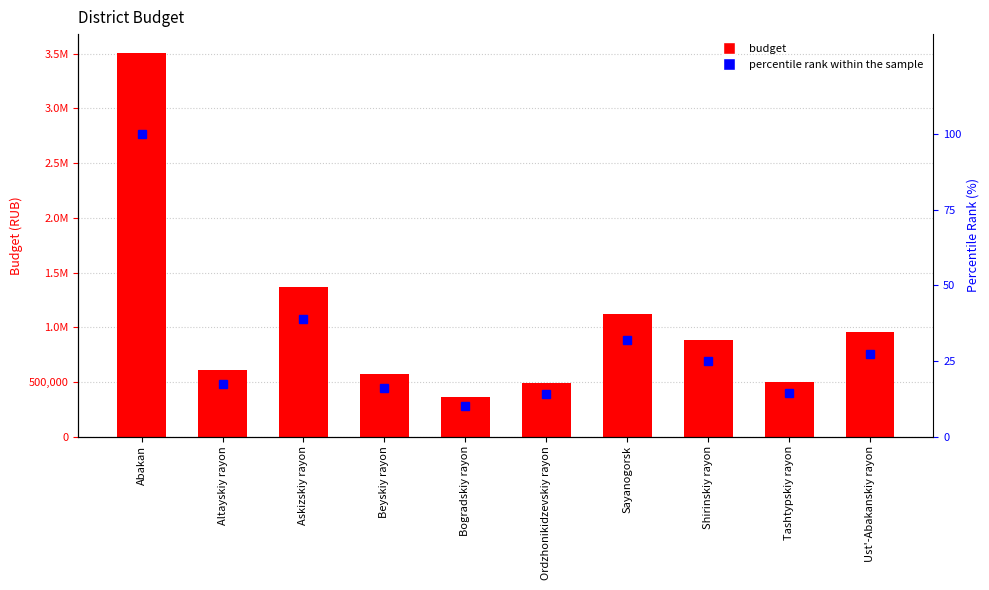

What is the label of the 7th bar from the left?

Sayanogorsk